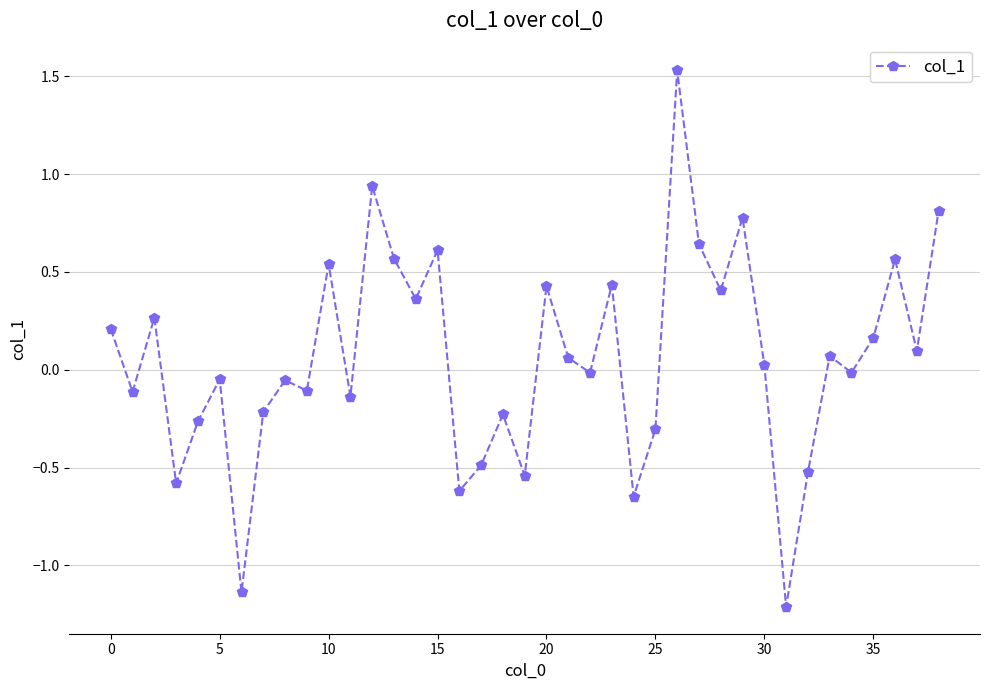

Is this an area chart (filled region under the line)?

No